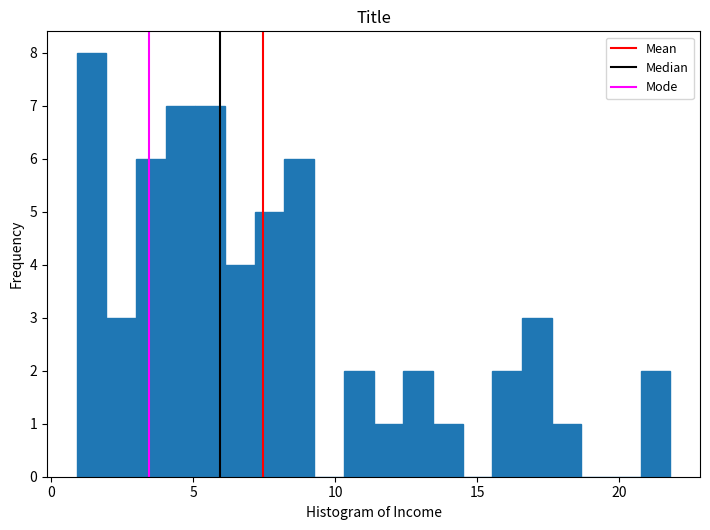

Read against the x-axis, roughly where is the centre of the tallest bar?

1.5